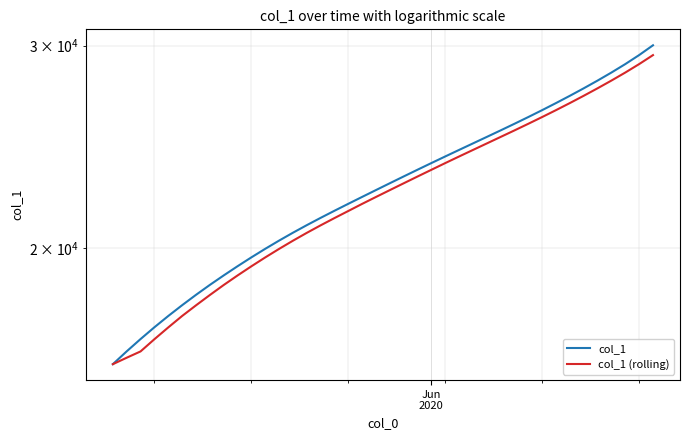

How many data points does each series have?

40